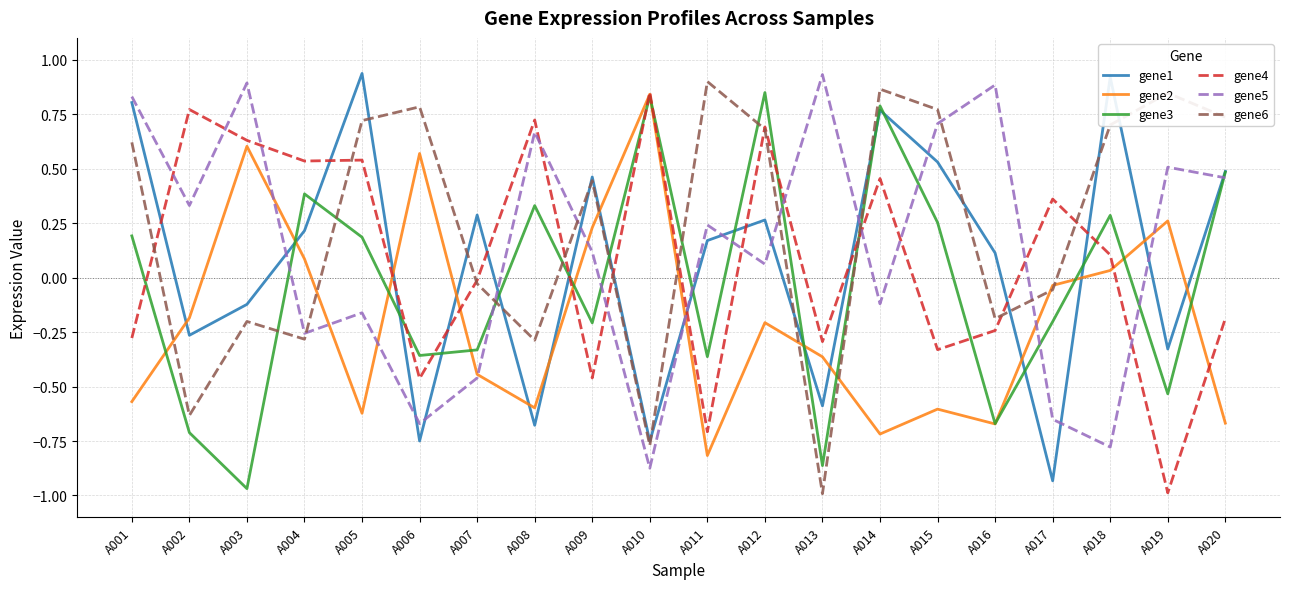

Which category has the lowest value in the gene3 series?

A003